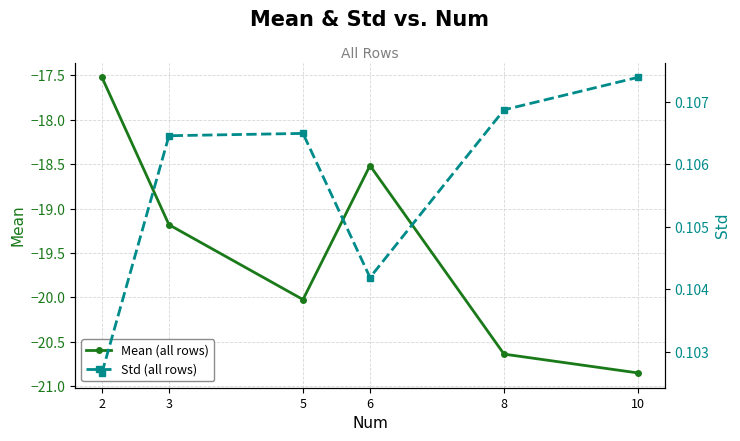

True or false: Mean (all rows) and Std (all rows) cross at least once.

False